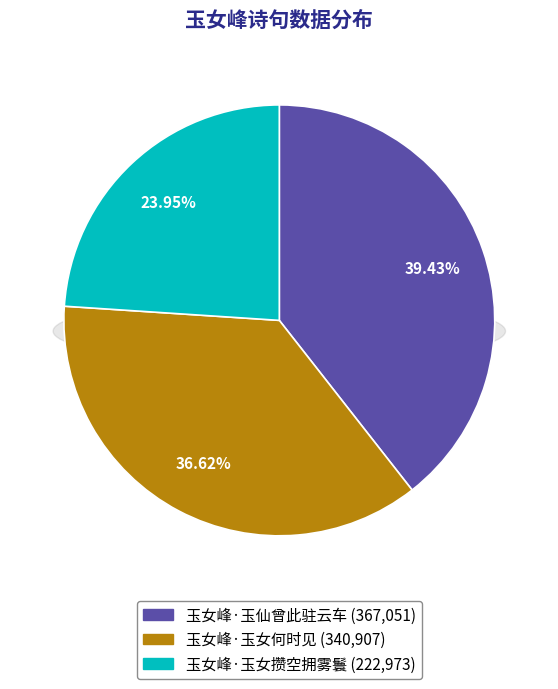

How much of the chart is everything except 玉女峰·玉女何时见?

63.4%